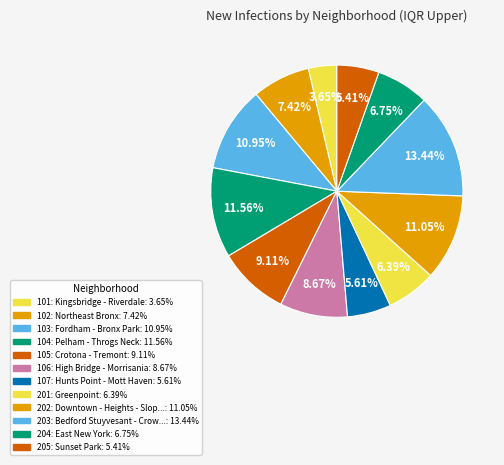

Which slice is the smallest?

101: Kingsbridge - Riverdale